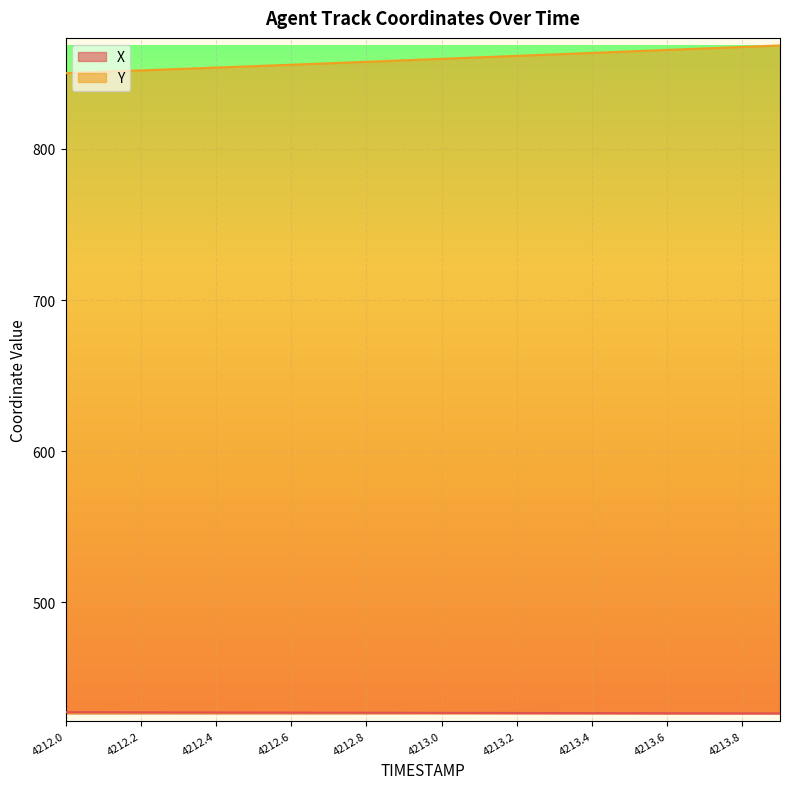

Which series has the widest spread of values?

Y